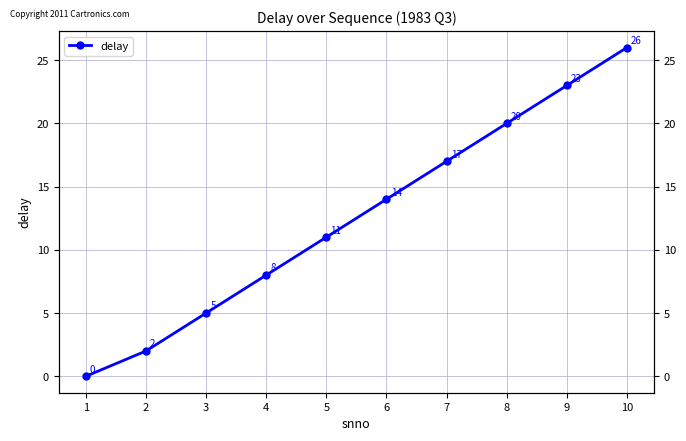

At which category does the chart reach its minimum across all series?

1